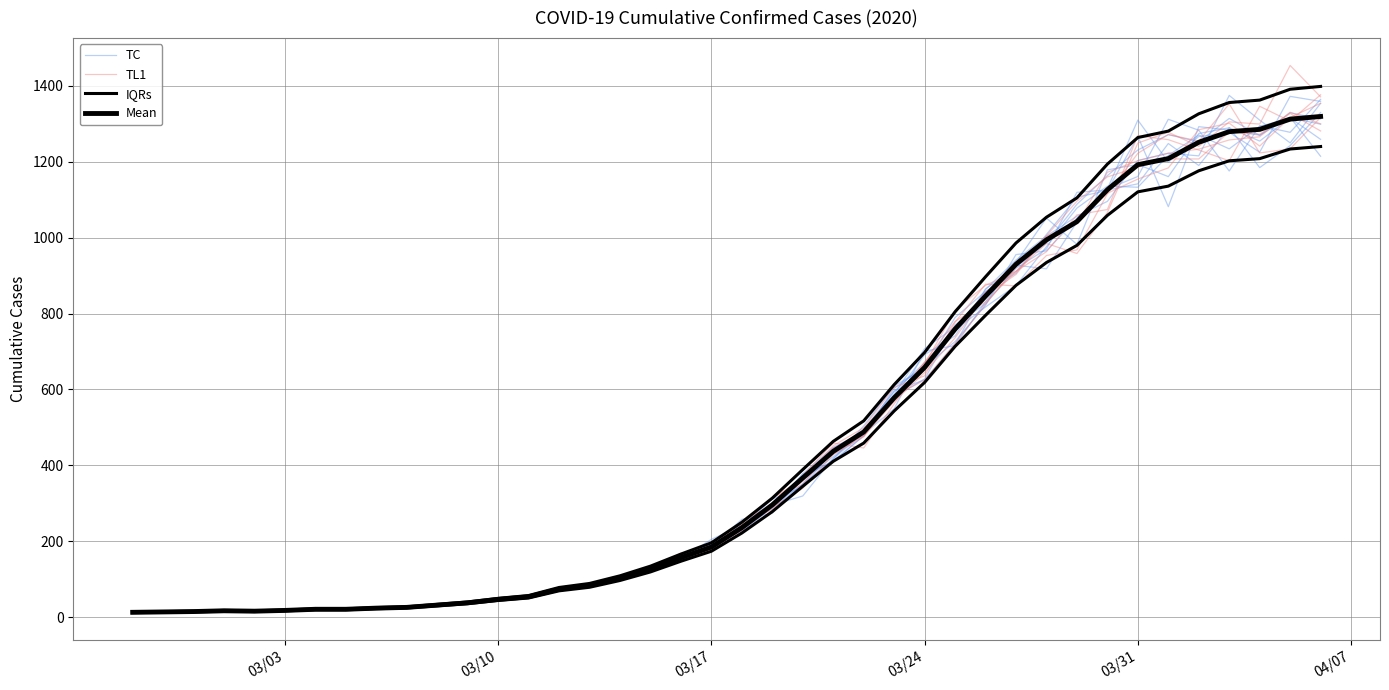

What is the difference between the second highest and second lowest values in the IQRs series?

1375.9